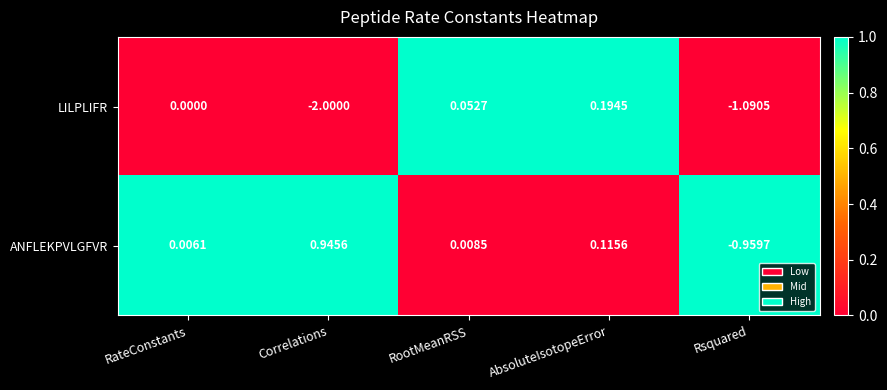

Where does the ANFLEKPVLGFVR series first go above 0?

RateConstants